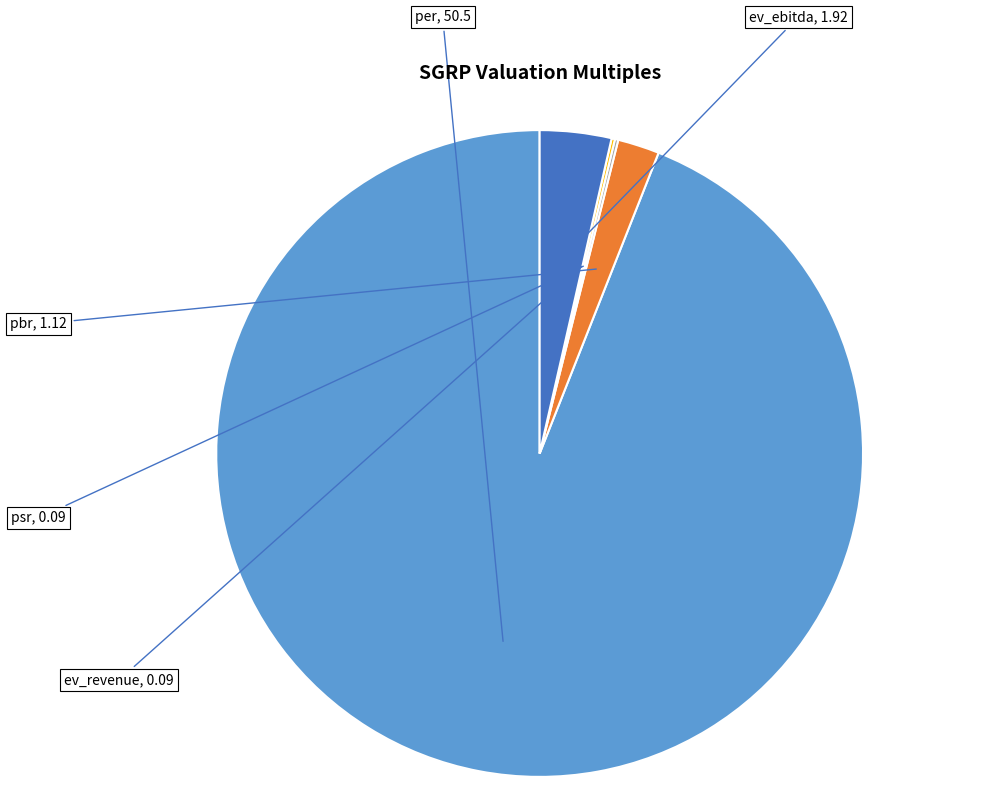

Does any single category account for the majority?

Yes